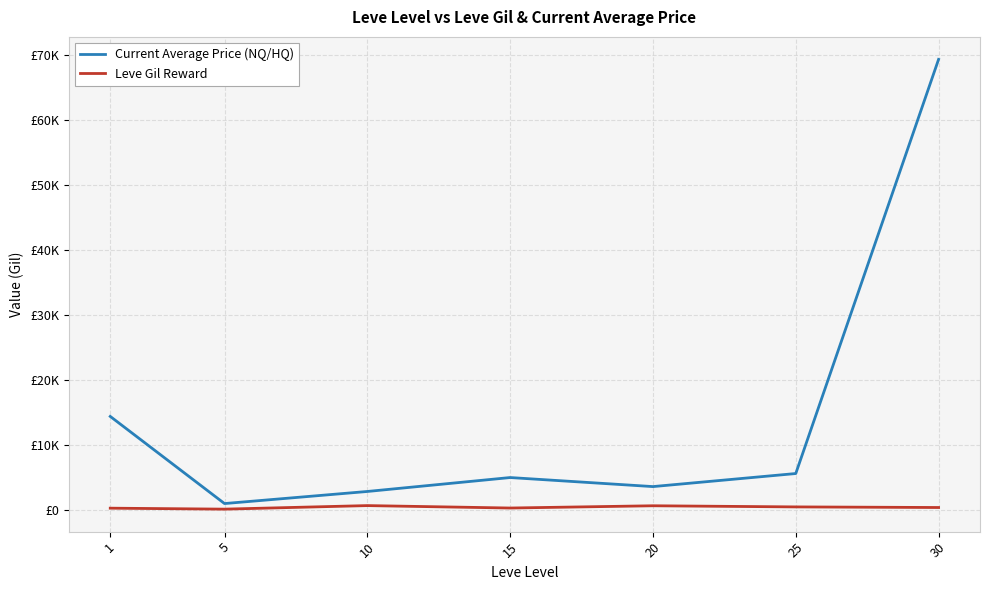

Reading left to right, extract all data points from this chart.

Current Average Price (NQ/HQ): 1=14457.5	5=1060.4	10=2917.7	15=5060.0	20=3669.3	25=5677.2	30=69355.8
Leve Gil Reward: 1=349.8	5=201.7	10=746.7	15=373.3	20=720.0	25=545.0	30=452.5